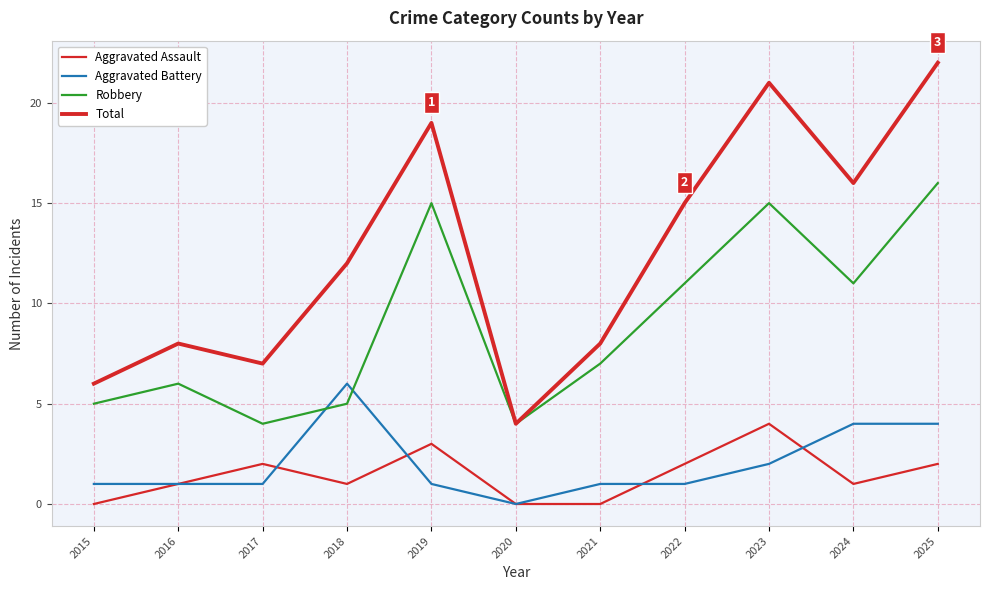

At 2015, list the series in order from largest to smallest.

Total, Robbery, Aggravated Battery, Aggravated Assault